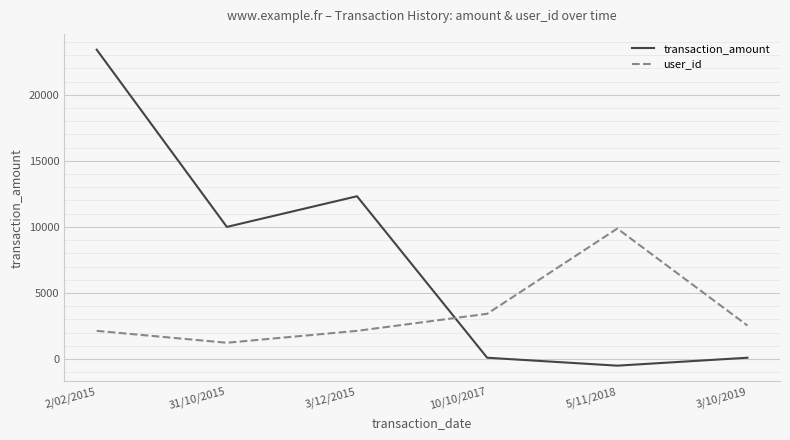

Which series ends up on top after the final intersection of transaction_amount and user_id?

user_id